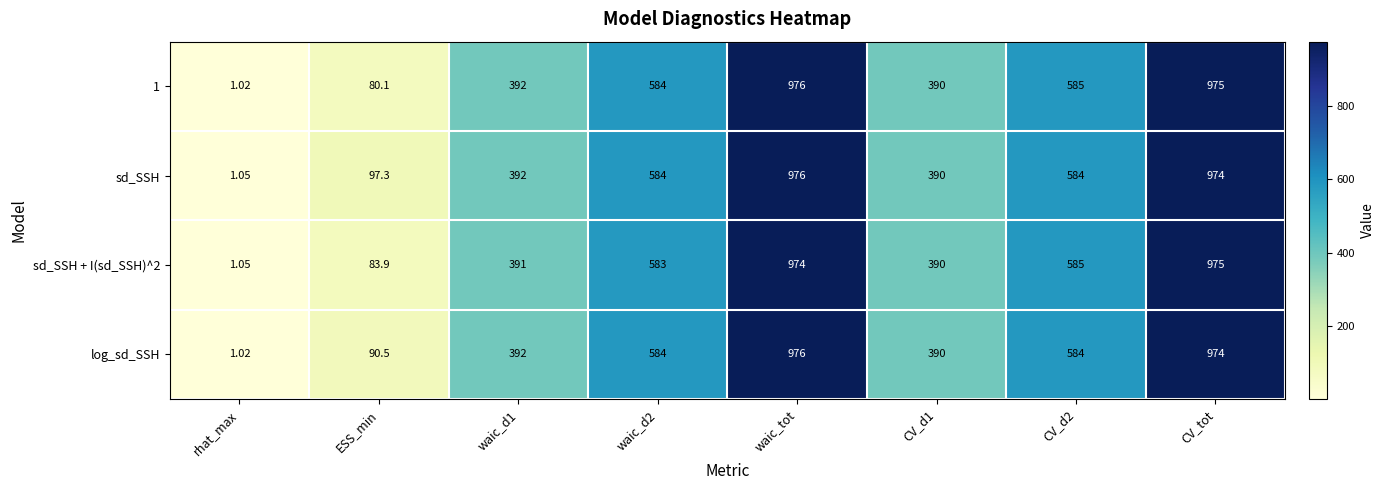

What is the total value across all series at waic_tot?

3902.0